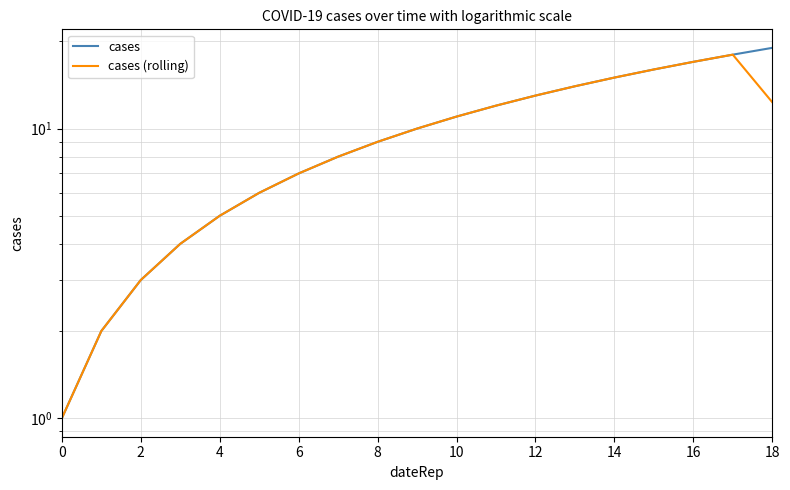

What is the label of the 5th point from the left?

4